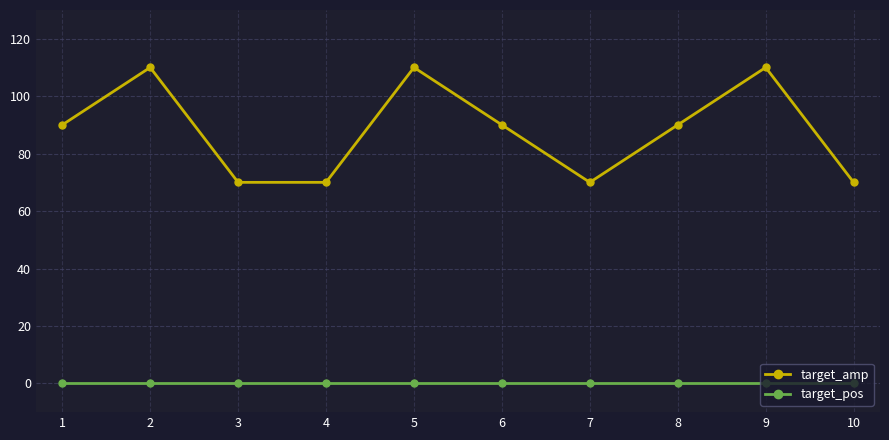

Which series has the widest spread of values?

target_amp